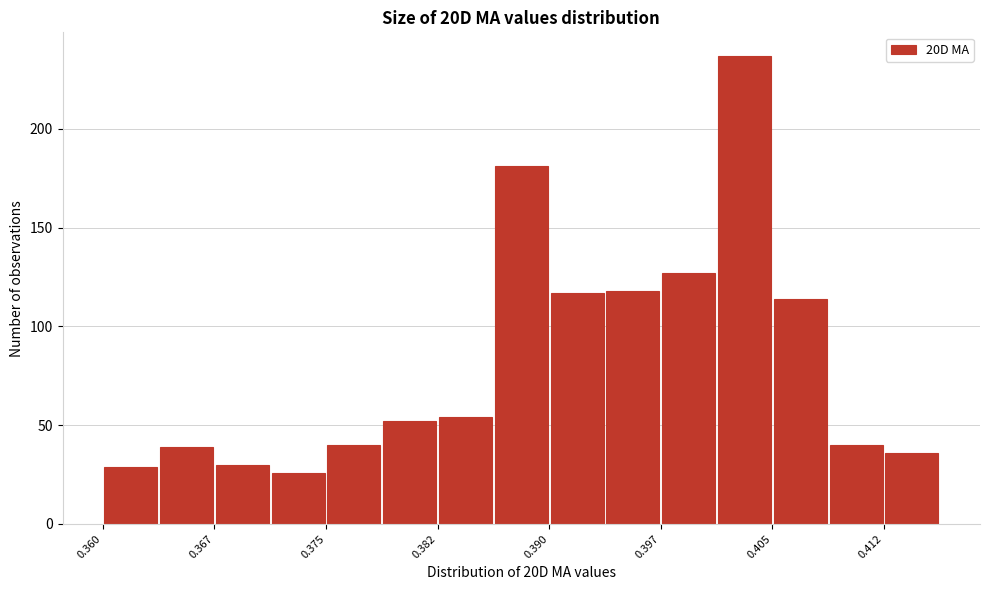

Read against the x-axis, roughly where is the centre of the tallest bar?

0.403